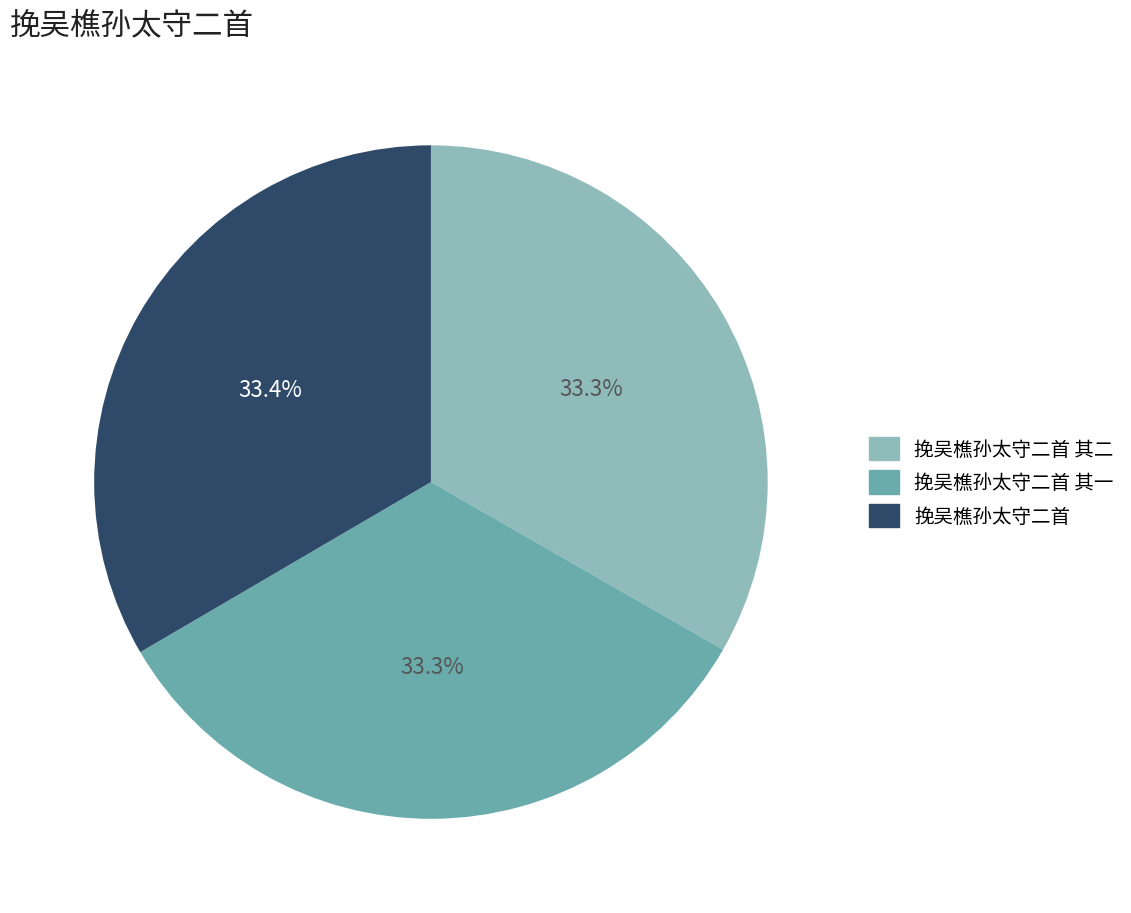

Is there any slice that represents more than half of the pie?

No